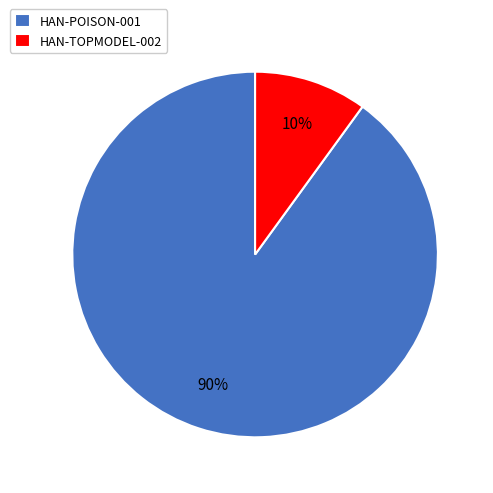

To the nearest percent, what percentage of the pie is HAN-TOPMODEL-002?

10%